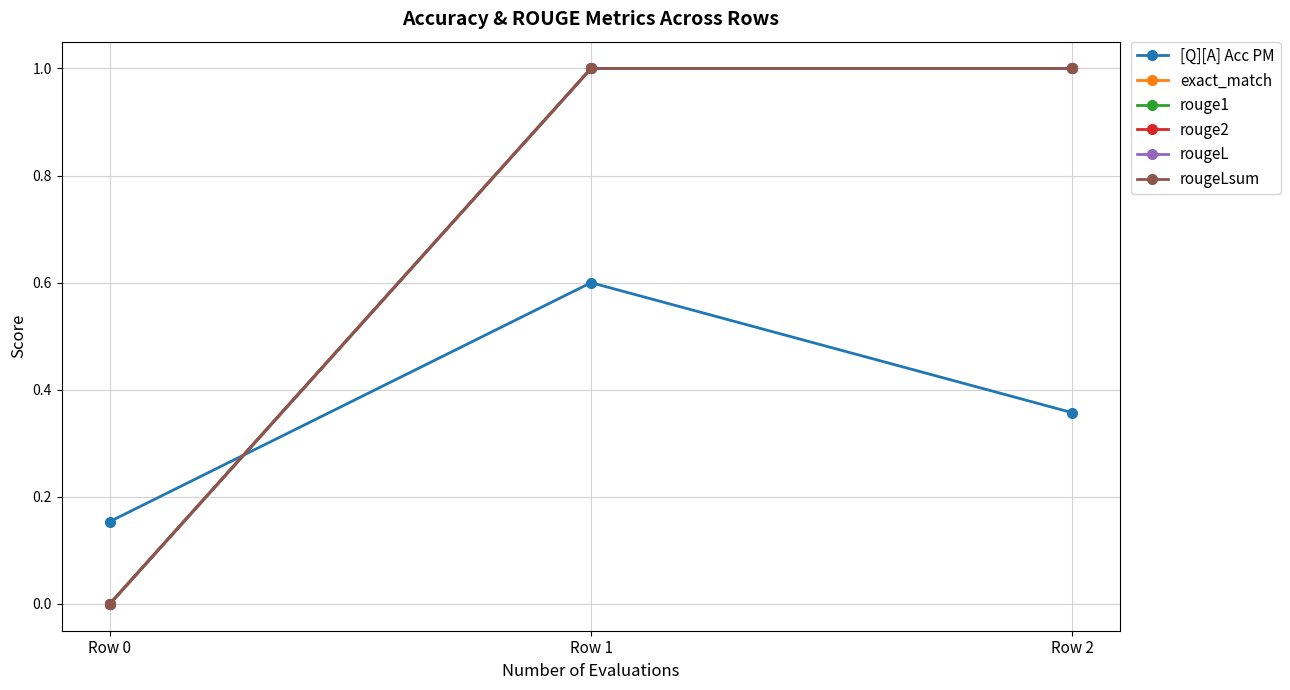

The exact_match series shows -0.7 at Row 0. True or false?

False